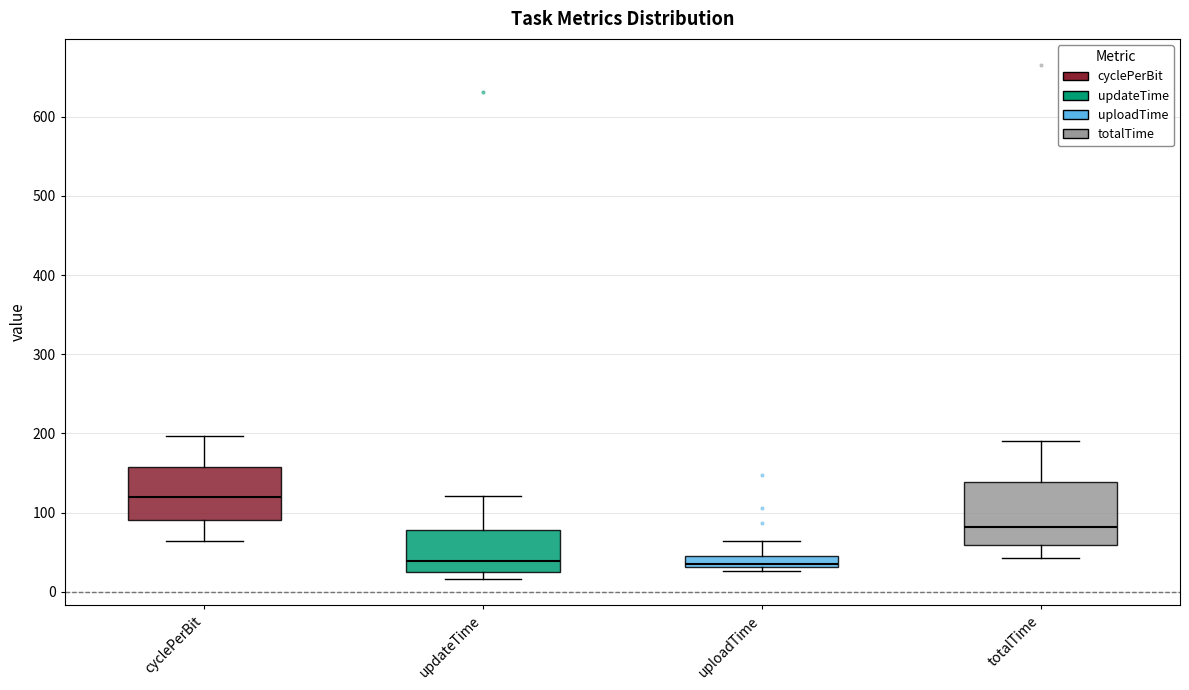

Where is the lower edge of the box for updateTime on the y-axis? The values are not printed on the chart, so give them approximately, as read against the axis.

30